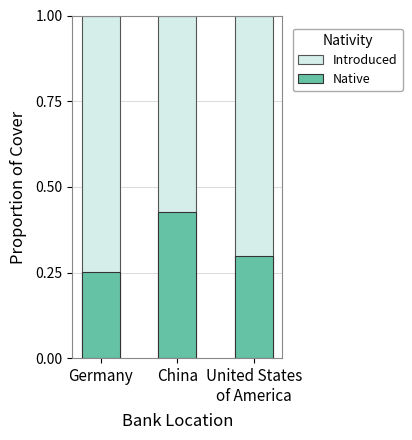

Is the value of Native at United States
of America greater than the value of Introduced at United States
of America?

No